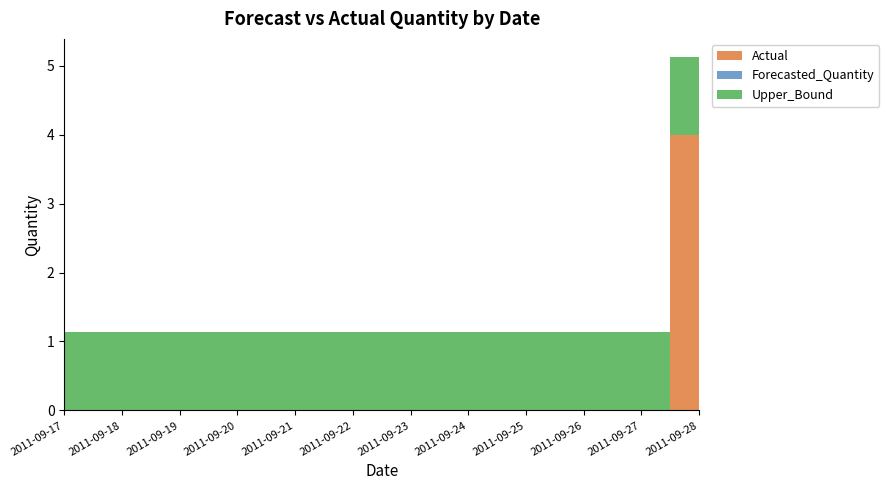

Reading left to right, transcribe all the data shown in this chart.

Actual: 2011-09-17=0.0	2011-09-18=0.0	2011-09-19=0.0	2011-09-20=0.0	2011-09-21=0.0	2011-09-22=0.0	2011-09-23=0.0	2011-09-24=0.0	2011-09-25=0.0	2011-09-26=0.0	2011-09-27=0.0	2011-09-28=4.0
Forecasted_Quantity: 2011-09-17=0.0	2011-09-18=0.0	2011-09-19=0.0	2011-09-20=0.0	2011-09-21=0.0	2011-09-22=0.0	2011-09-23=0.0	2011-09-24=0.0	2011-09-25=0.0	2011-09-26=0.0	2011-09-27=0.0	2011-09-28=0.0
Upper_Bound: 2011-09-17=1.1	2011-09-18=1.1	2011-09-19=1.1	2011-09-20=1.1	2011-09-21=1.1	2011-09-22=1.1	2011-09-23=1.1	2011-09-24=1.1	2011-09-25=1.1	2011-09-26=1.1	2011-09-27=1.1	2011-09-28=1.1